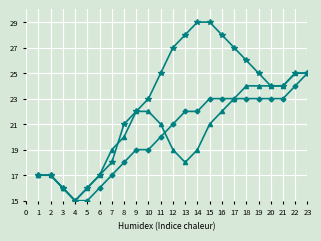

What is the total value across all series at 2?

51